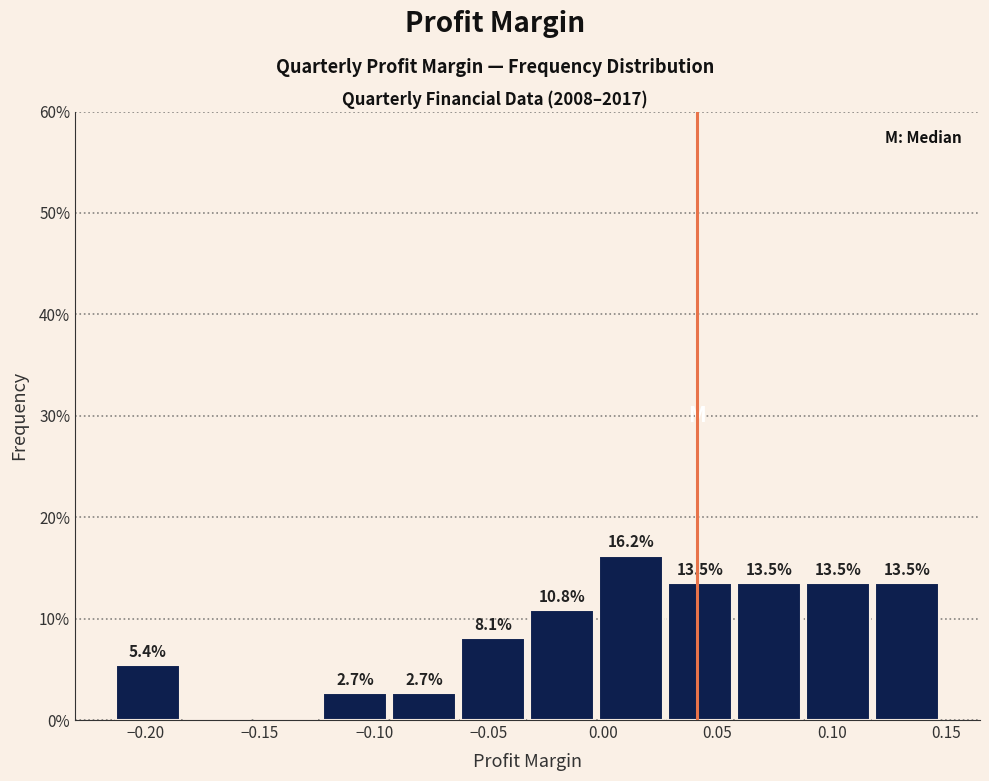

Which range on the x-axis has the tallest bar?

-0.005 to 0.025